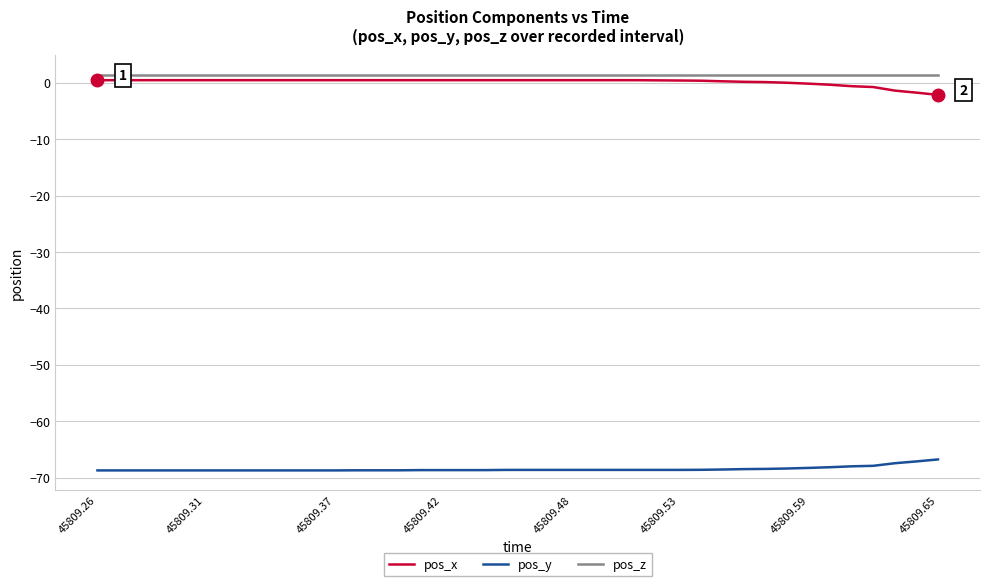

True or false: pos_x and pos_y cross at least once.

False